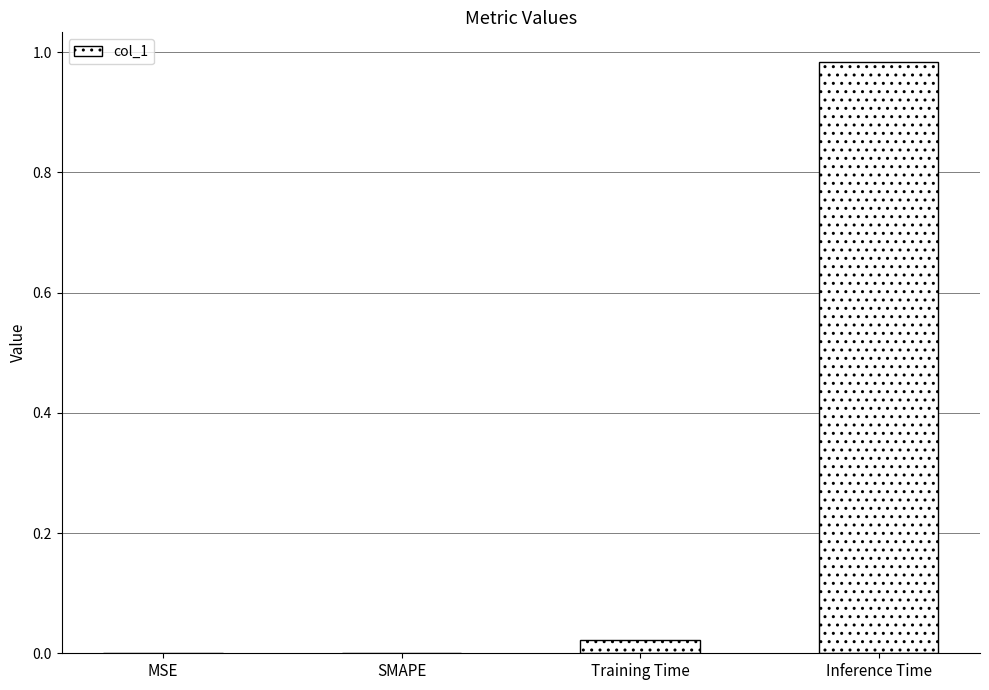

What is the average value?

0.3